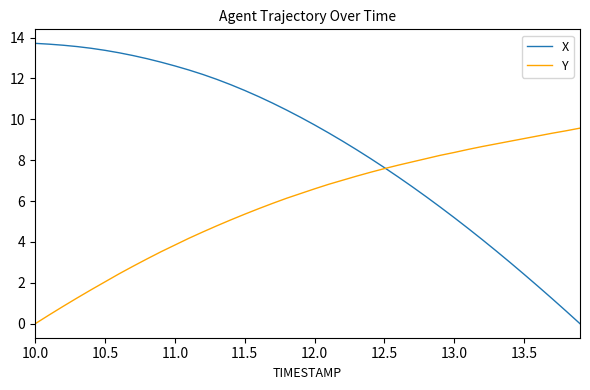

Count the number of categories in the chart.

40